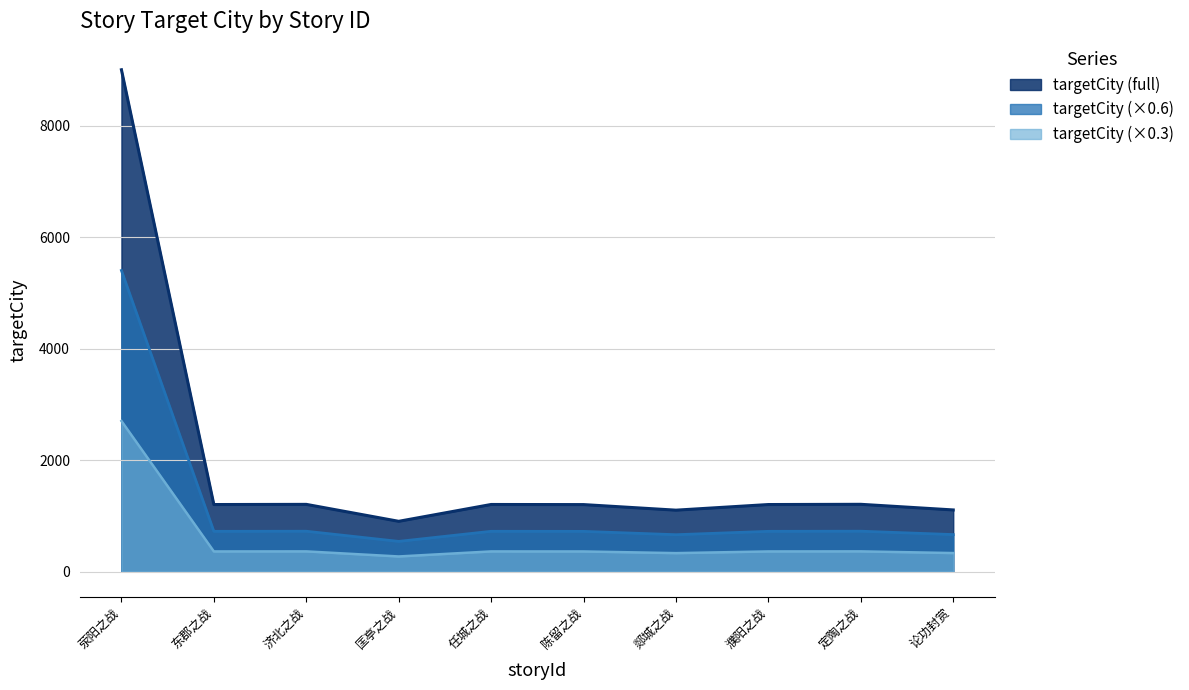

Does the chart have visible grid lines?

Yes